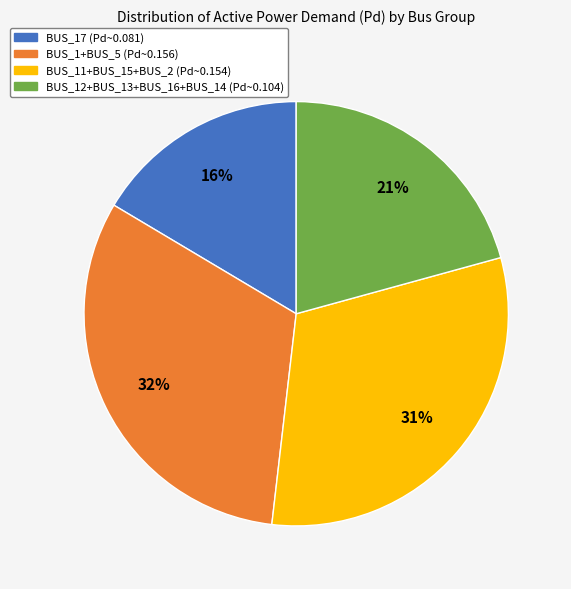

How many segments does this pie chart have?

4